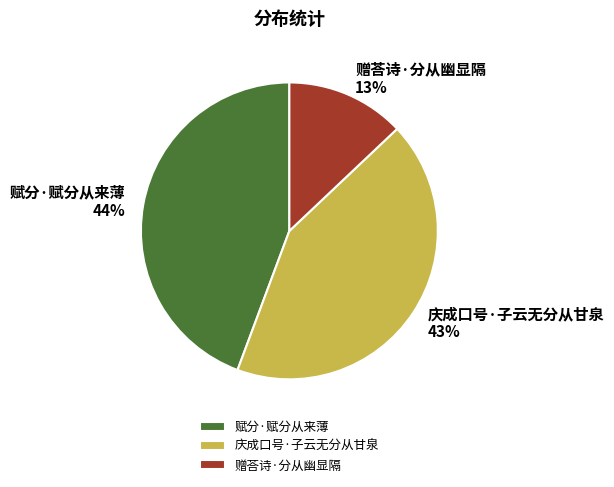

Is it true that 赠荅诗·分从幽显隔 is 13% of the pie?

True